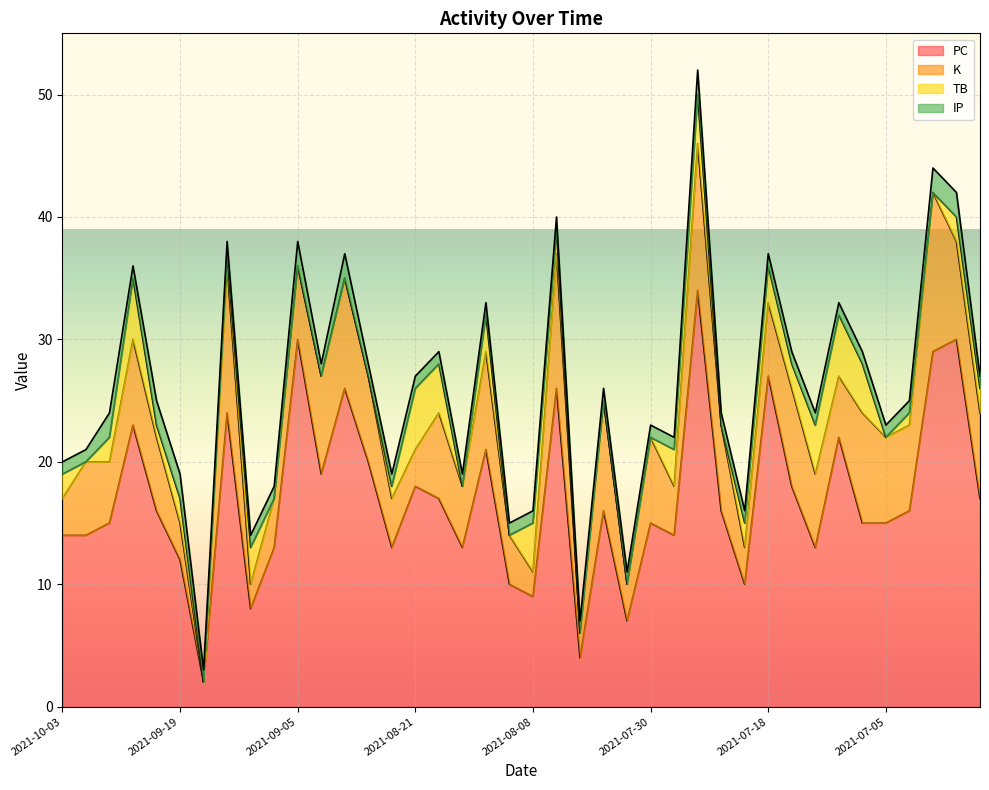

Is the value of TB at 2021-07-07 greater than the value of K at 2021-09-19?

Yes